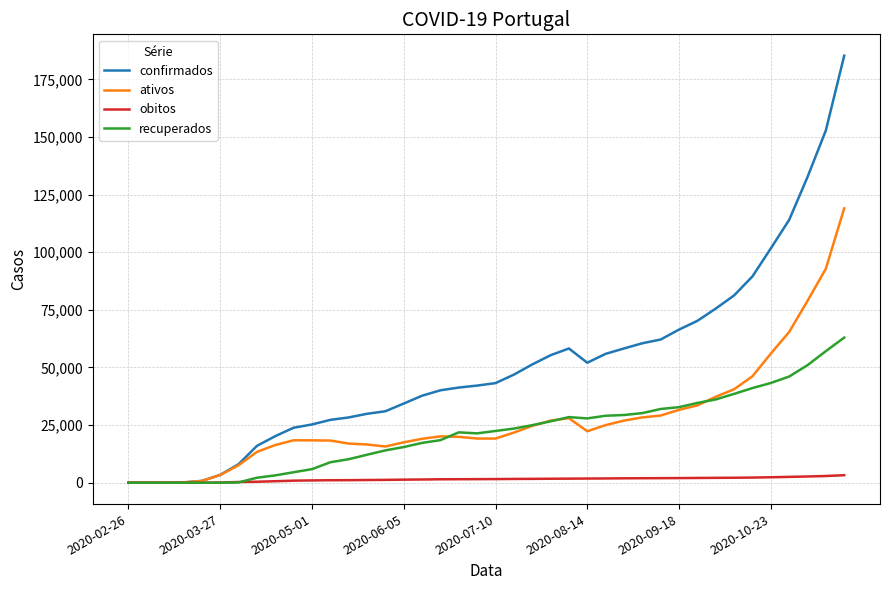

How many distinct data groups are displayed?

4